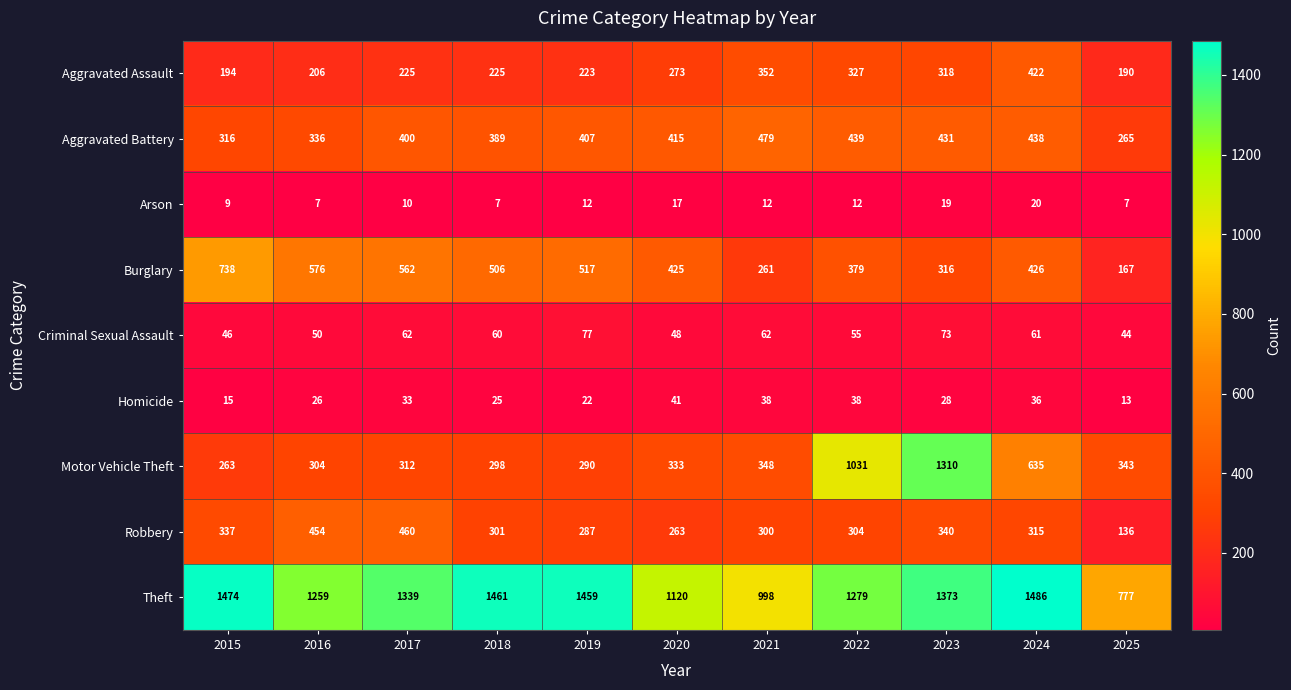

What is the minimum value for Robbery?

136